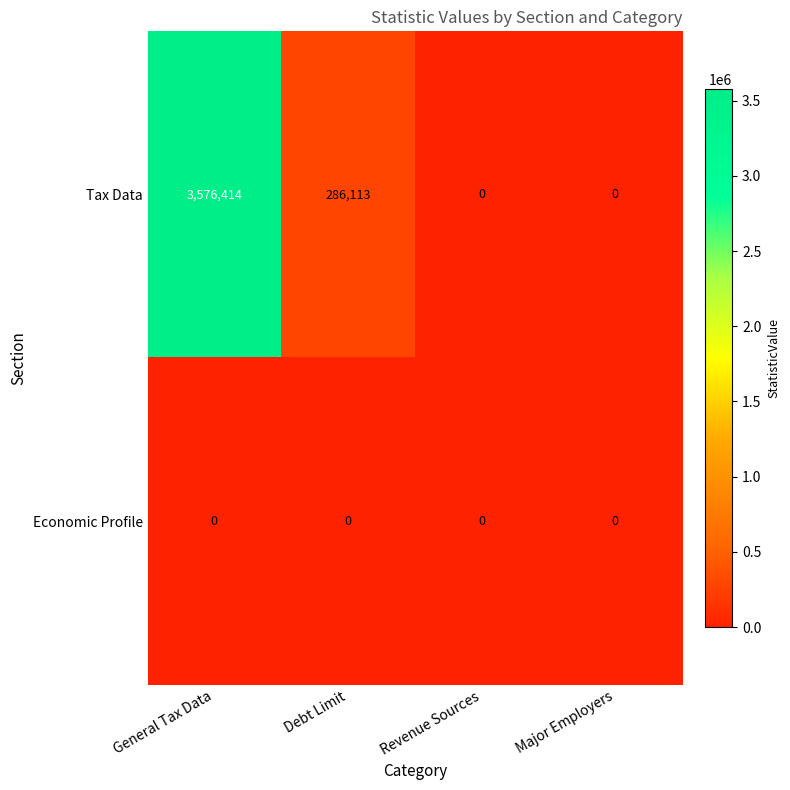

Count the number of data series in this chart.

2